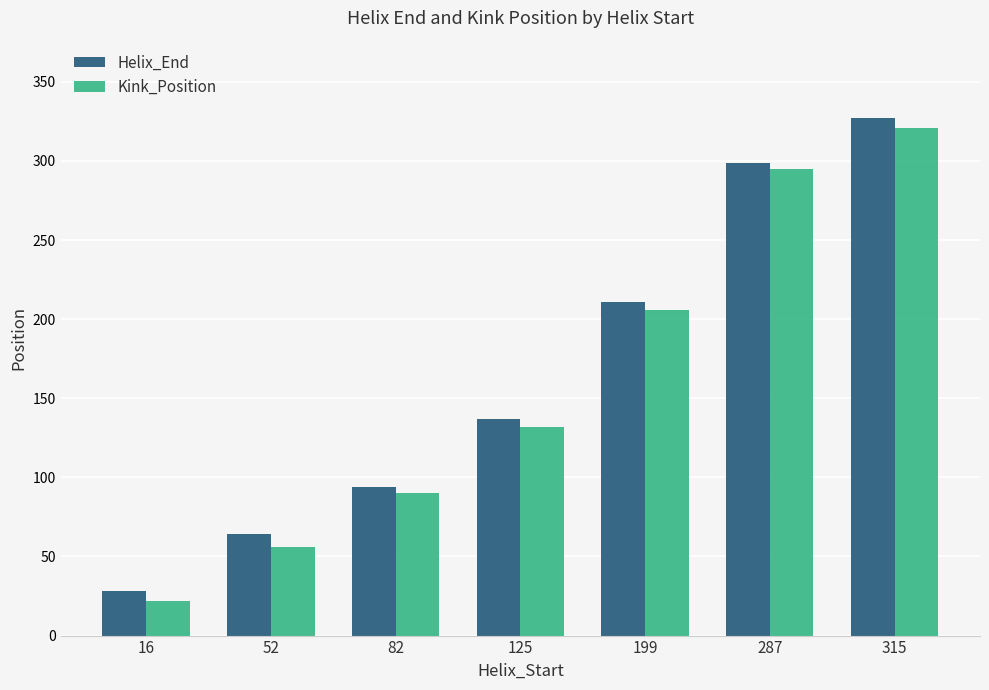

What is the average value of the Kink_Position series?

160